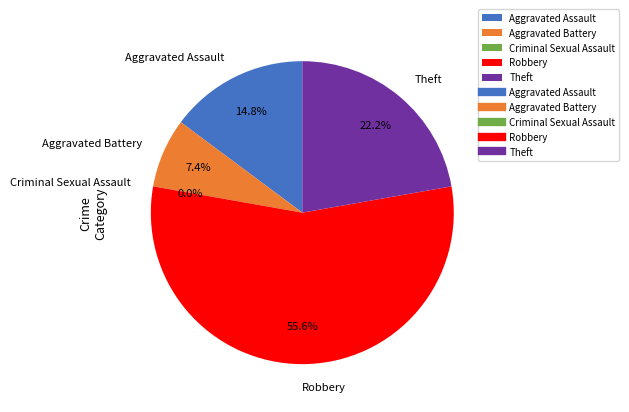

Combined, what portion of the pie is Robbery and Aggravated Battery?

63.0%